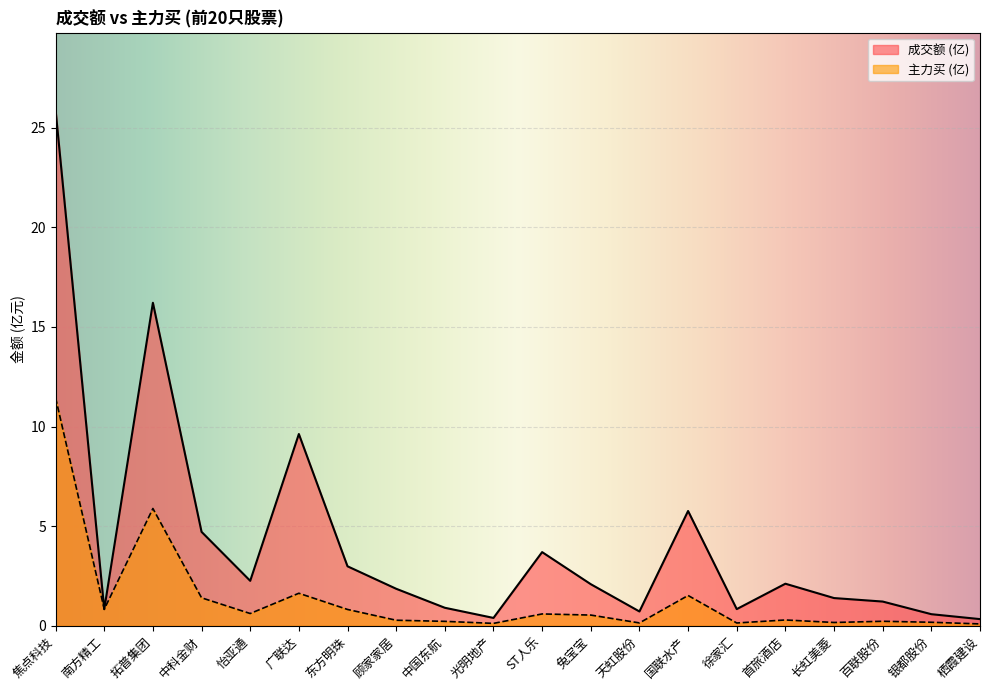

Rank the series at 光明地产 from lowest to highest value.

主力买 (亿), 成交额 (亿)